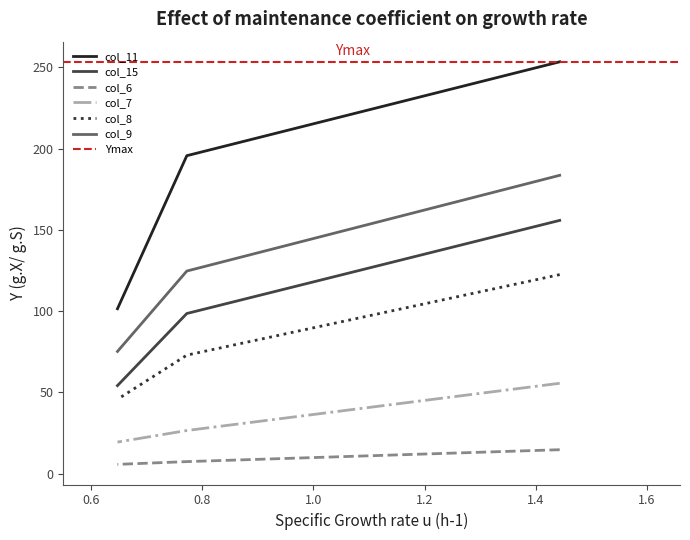

What is the average value of the col_11 series?

183.5